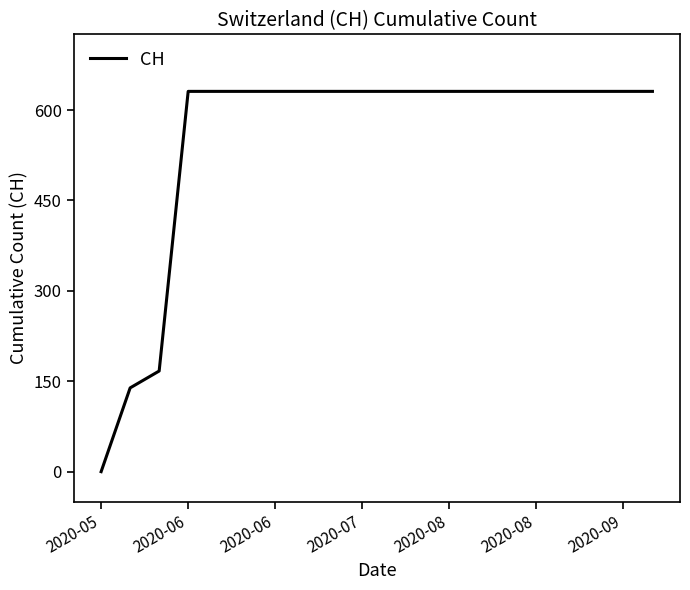

What is the difference between the maximum and minimum values?

631